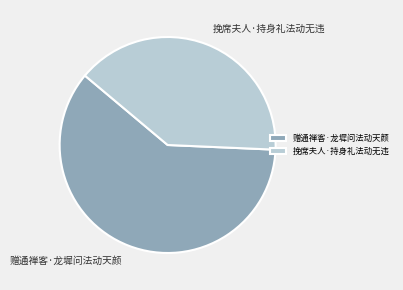

Which category accounts for the majority?

赠通禅客·龙墀问法动天颜